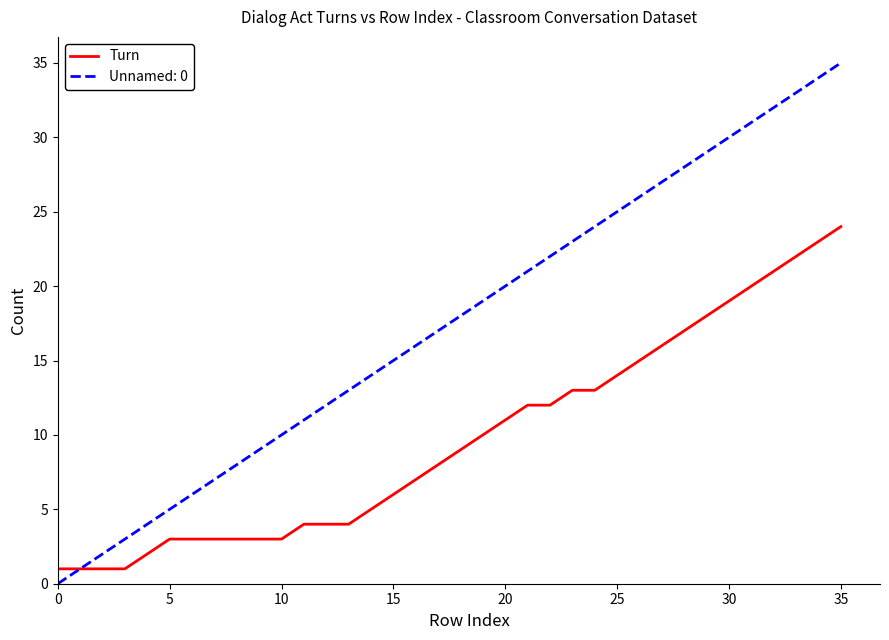

What is the maximum value shown in the chart?

35